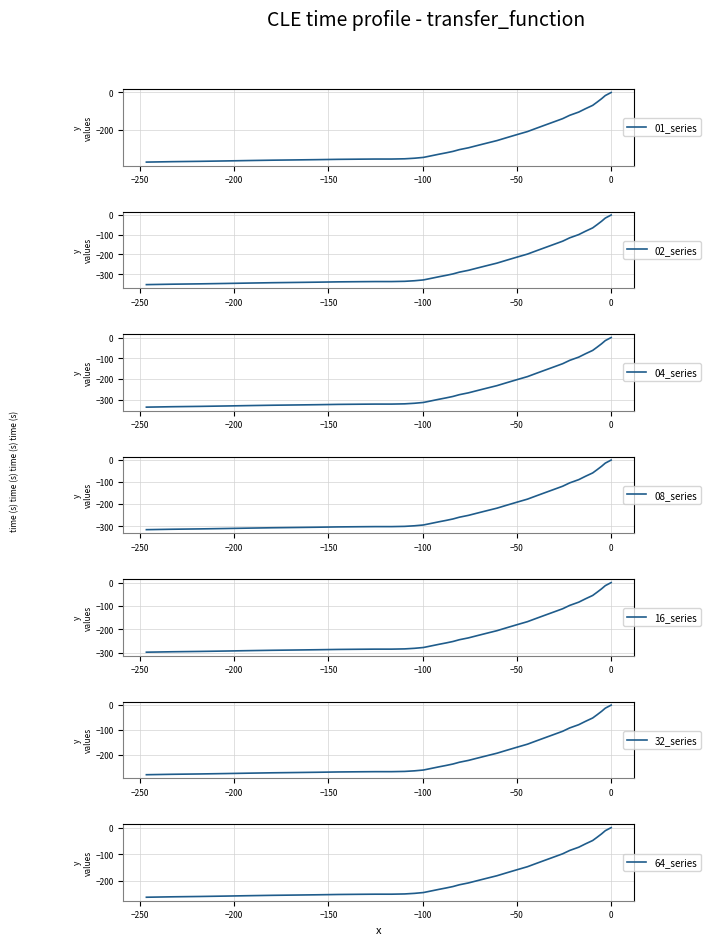

Count the number of categories in the chart.

40